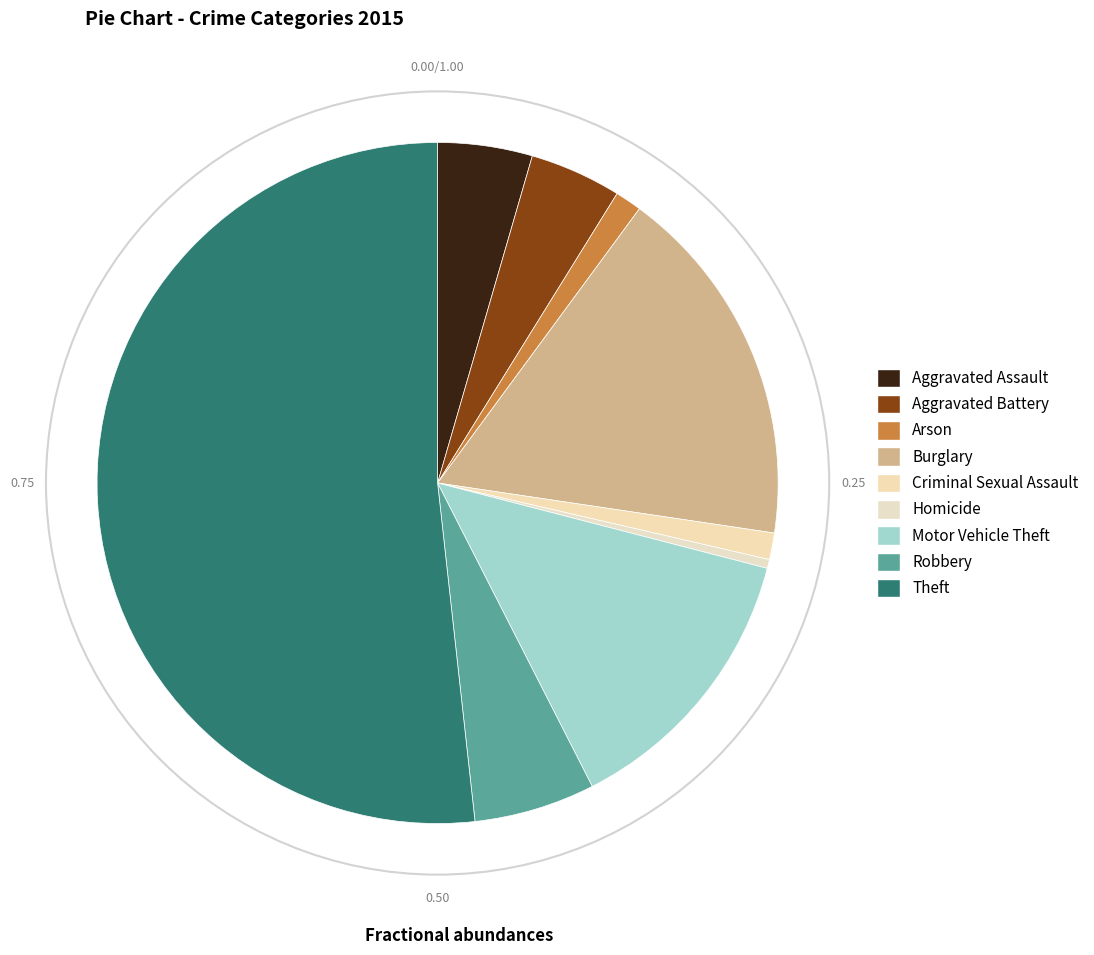

Is it true that Criminal Sexual Assault is 1% of the pie?

True